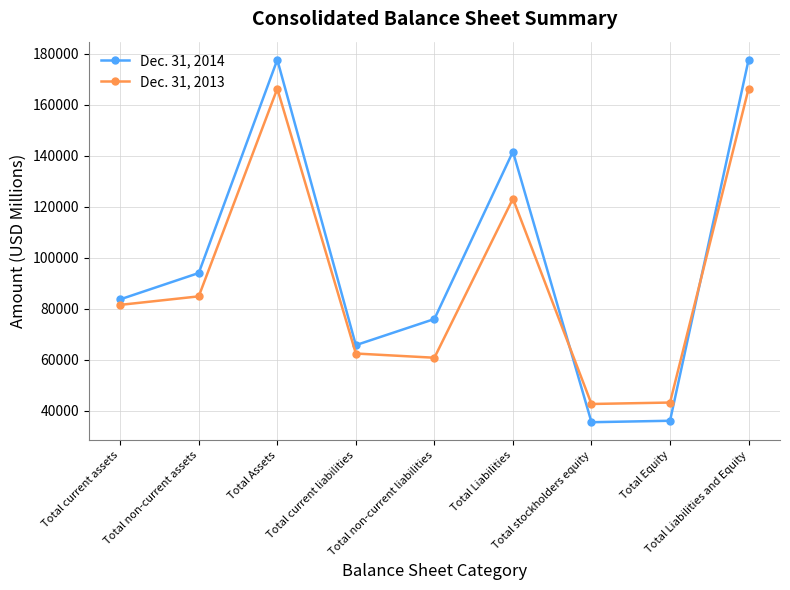

What is the minimum value shown in the chart?

35457